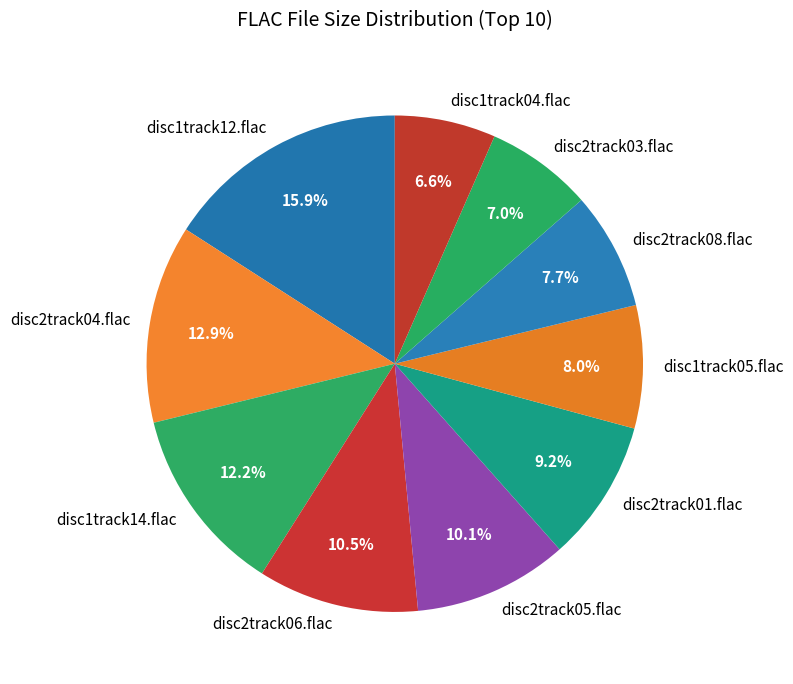

To the nearest percent, what is the average slice percentage?

10%